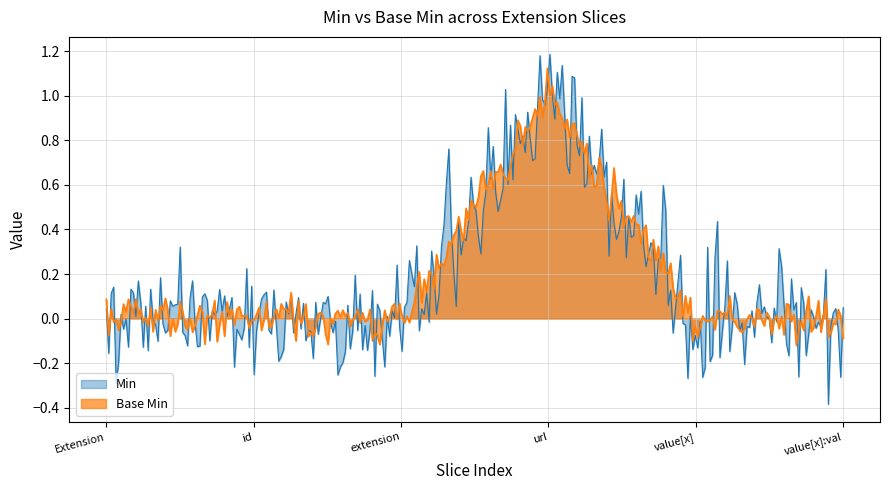

Which series has the widest spread of values?

Min